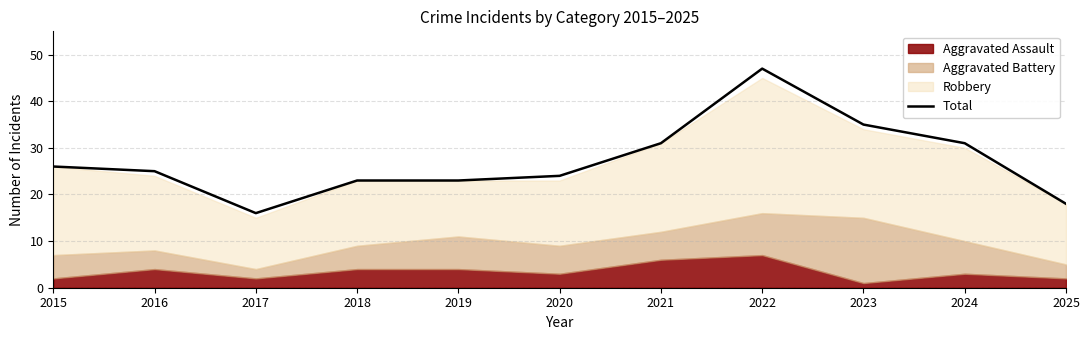

Read the value at 2017, to the nearest 5.

15